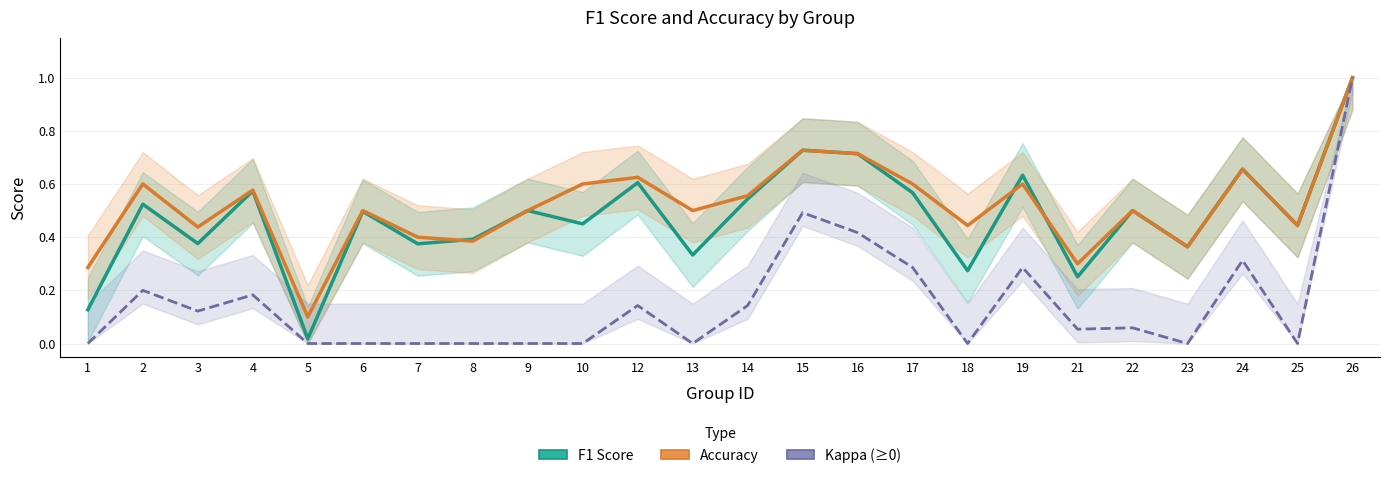

True or false: Accuracy has a value of 0.6 at 19.

True